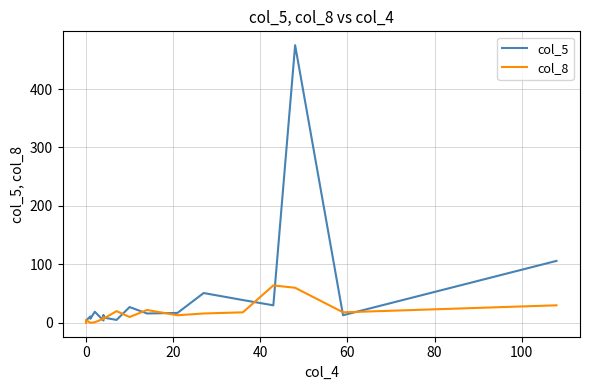

What is the difference between the second highest and second lowest values in the col_5 series?

102